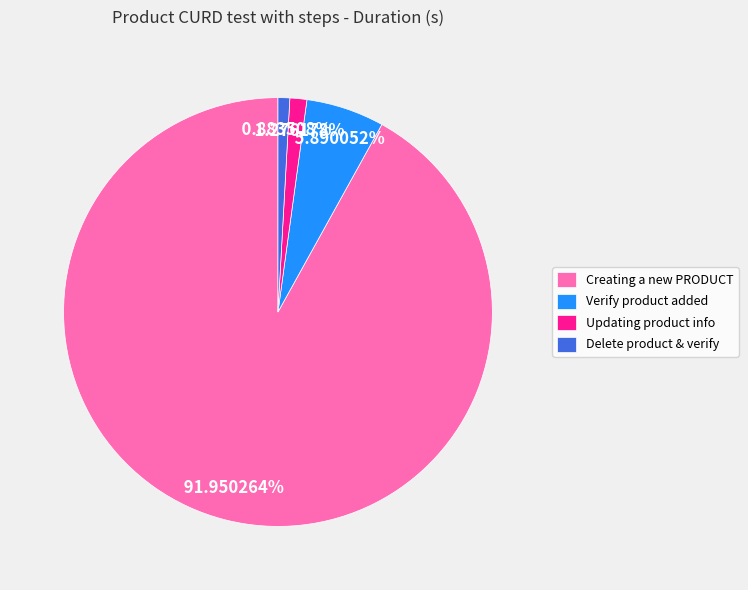

Which has a higher value, Verify product added or Updating product info?

Verify product added